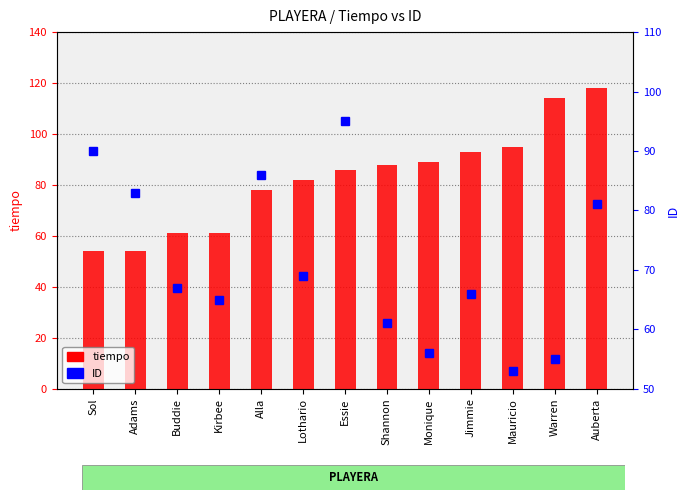

What is the smallest value displayed?

53